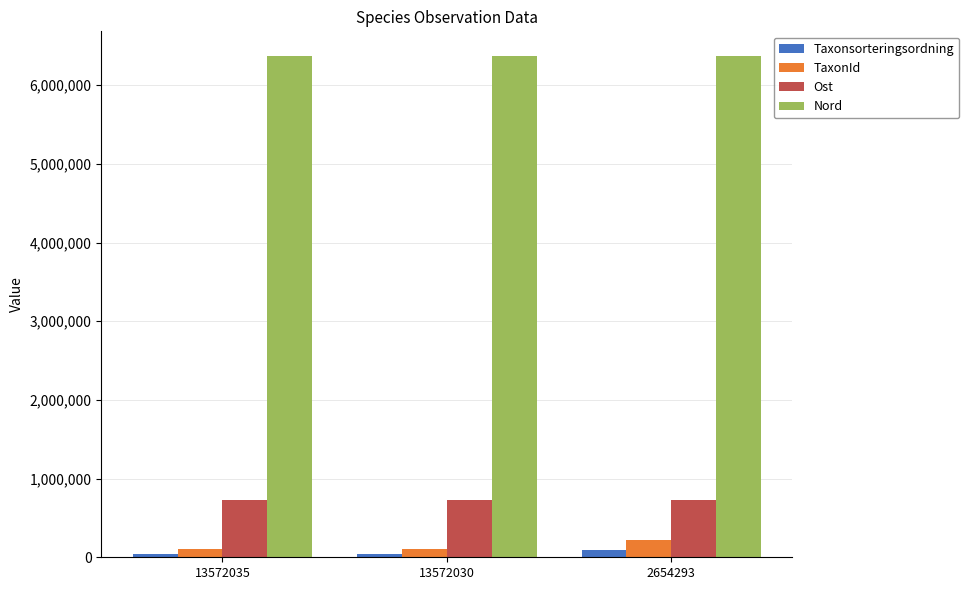

What is the lowest value of the Ost series?

723972